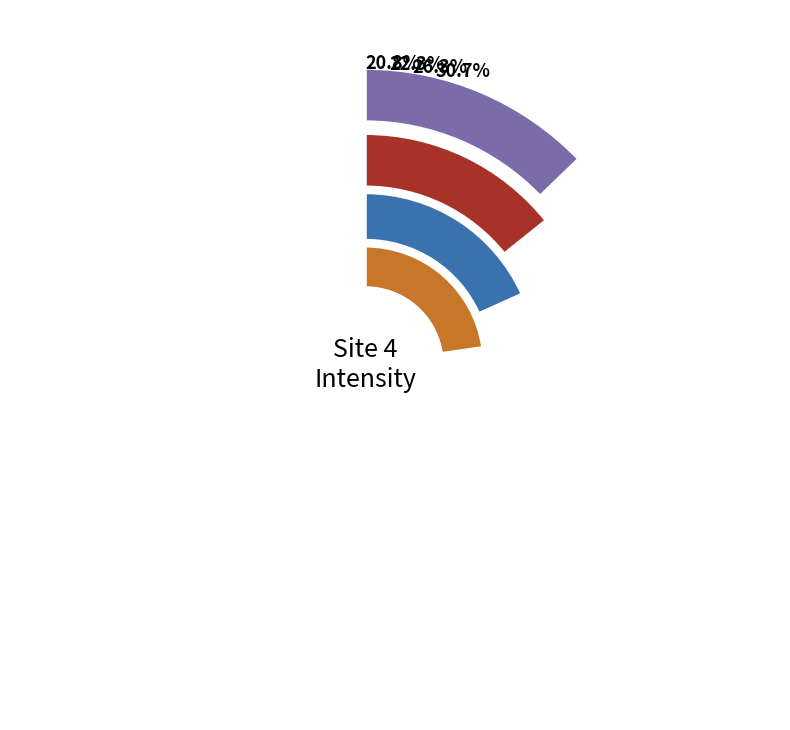

What percentage is NOT represented by 1690041313?

88.1%